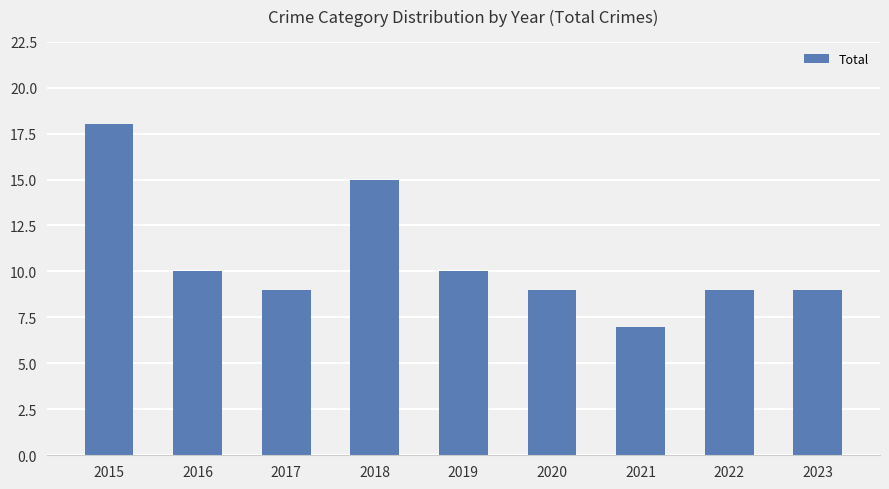

What is the value of the 8th bar from the left?

9